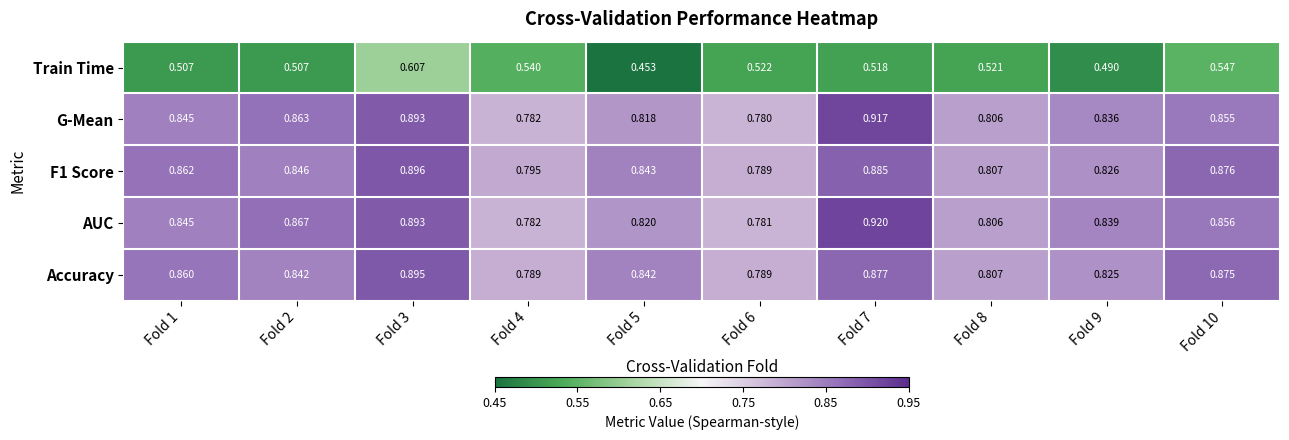

At which category does the chart reach its peak across all series?

Fold 7